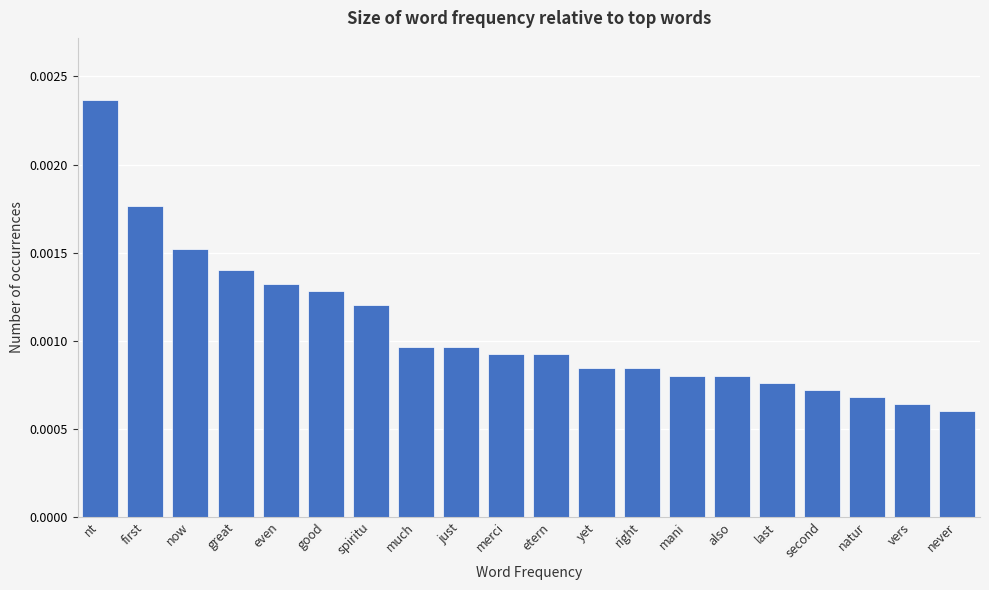

Which category has the highest value across all series?

nt